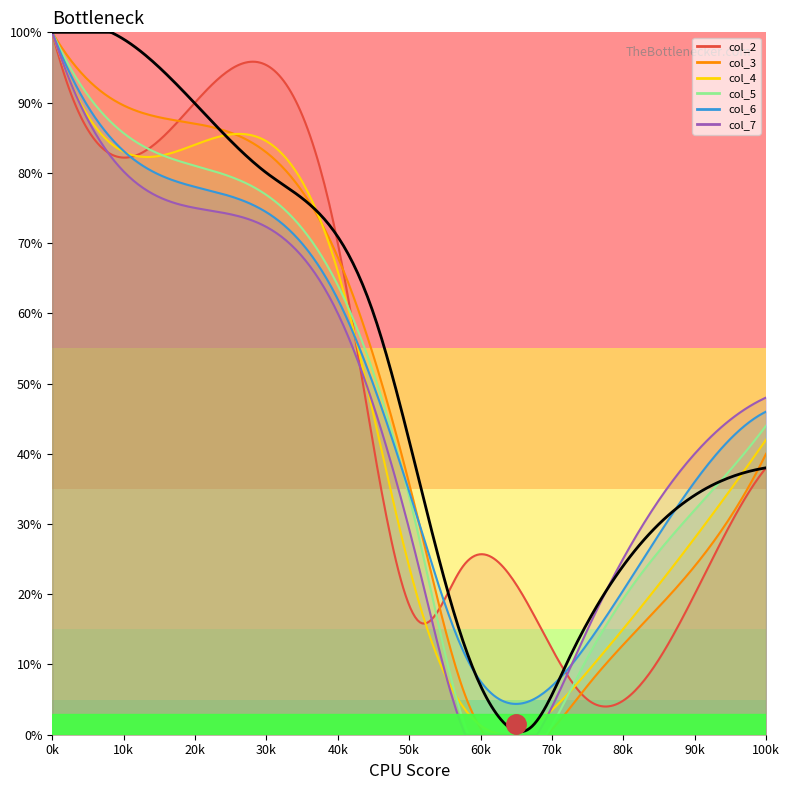

True or false: col_7 has a value of 13.6 at 57.45833333.

False